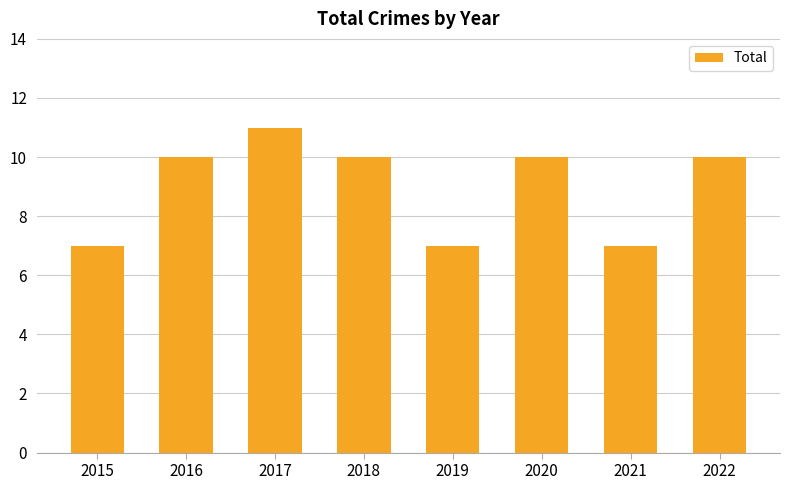

Reading right to left, list all the values displayed in this chart.

10	7	10	7	10	11	10	7